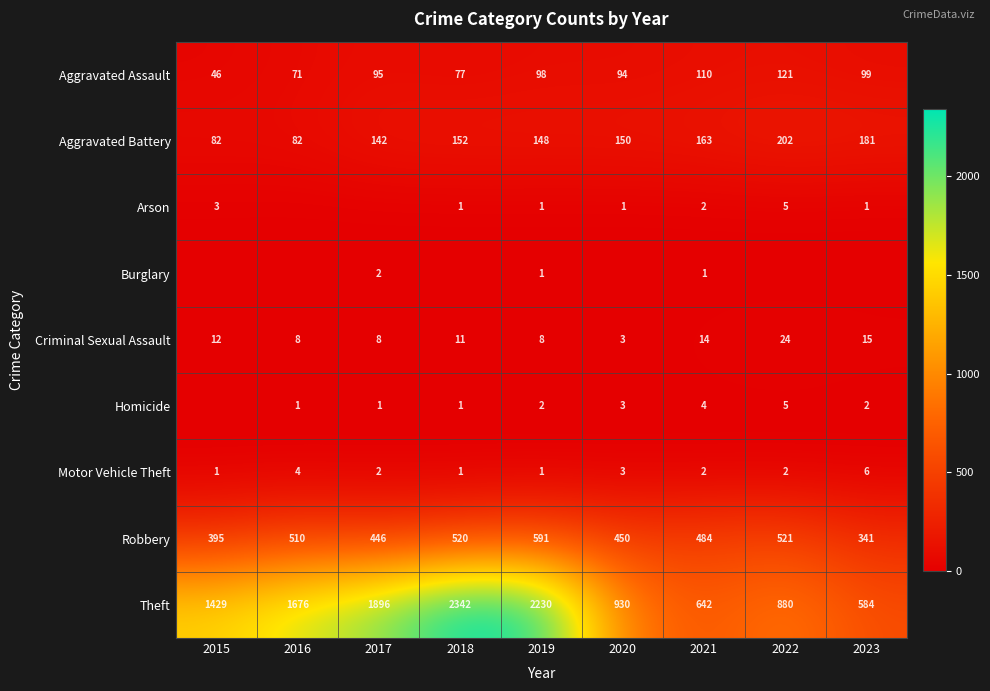

What is the spread (max minus min) of values at 2019?

2229